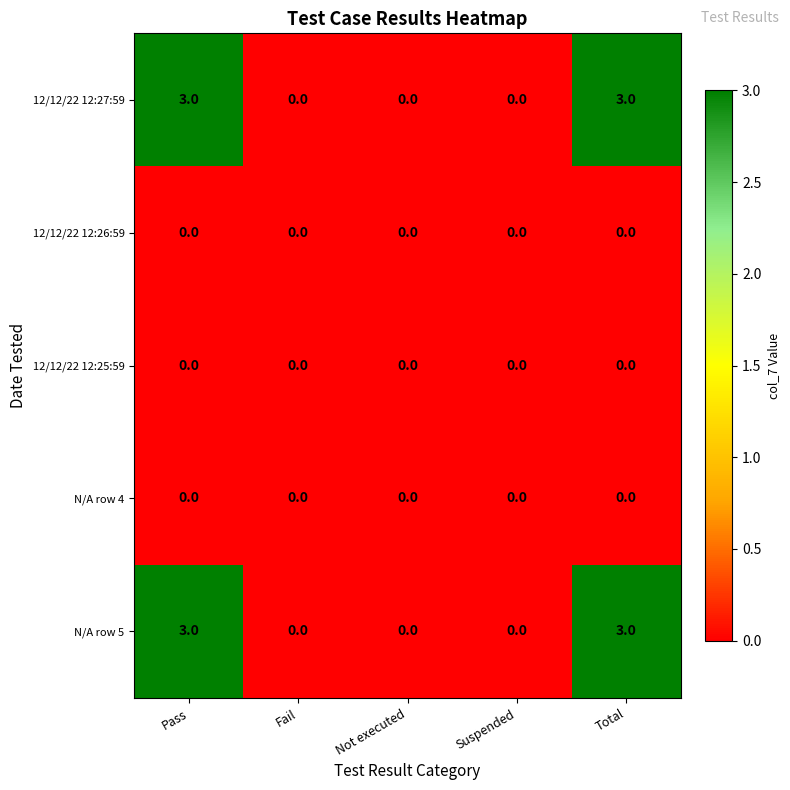

Reading left to right, list all the values displayed in this chart.

12/12/22 12:27:59: 3	0	0	0	3
12/12/22 12:26:59: 0	0	0	0	0
12/12/22 12:25:59: 0	0	0	0	0
N/A row 4: 0	0	0	0	0
N/A row 5: 3	0	0	0	3